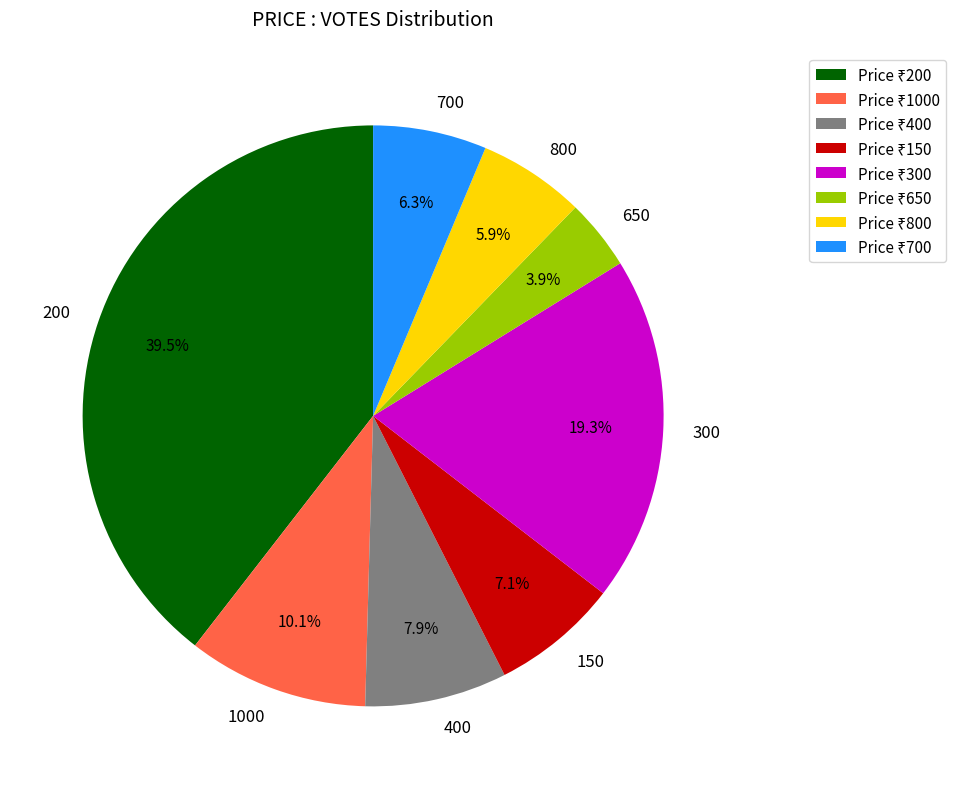

Does any single category account for the majority?

No